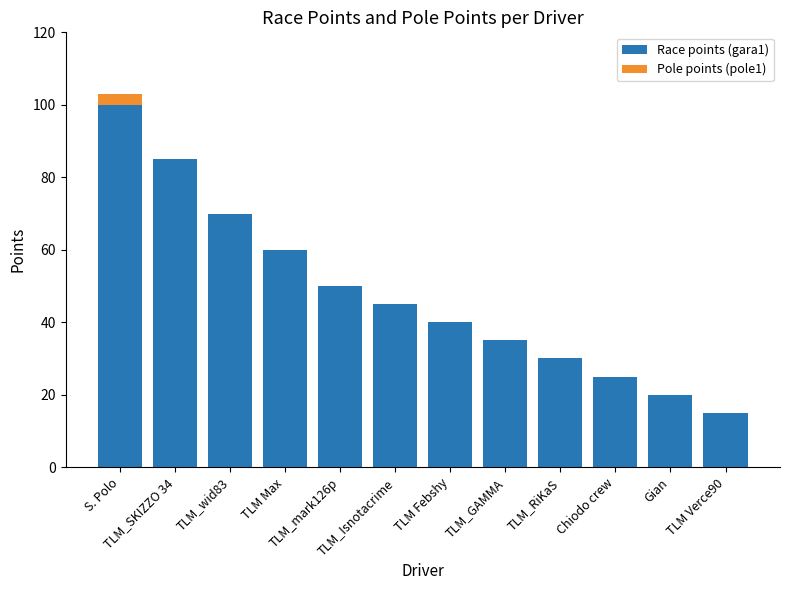

Where does the Race points (gara1) series first go above 45?

S. Polo